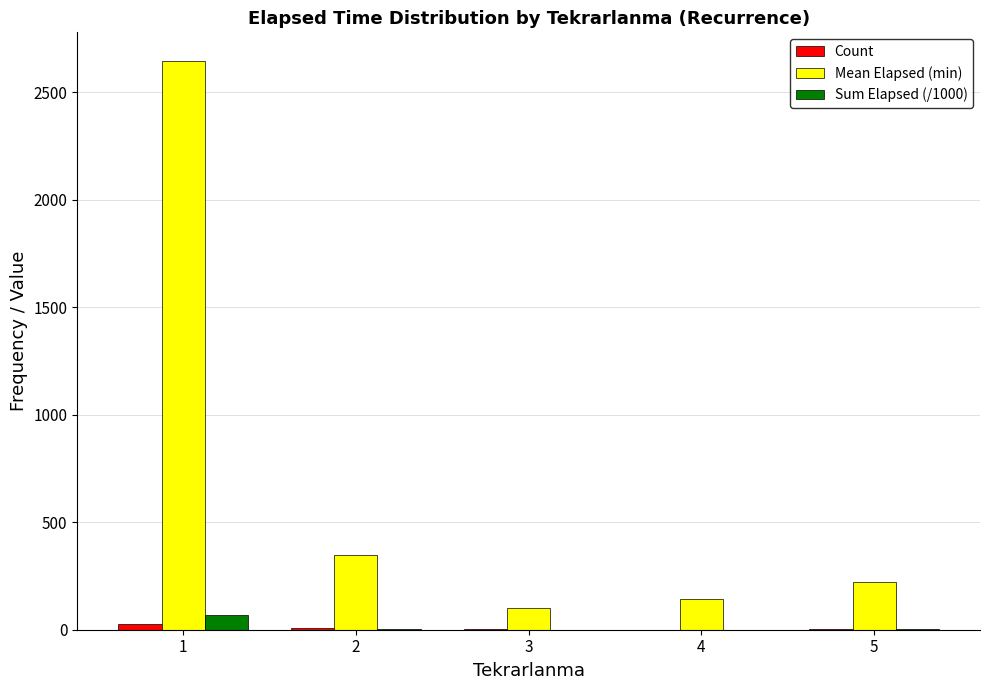

Is it true that Mean Elapsed (min) equals 101.2 at 3?

True